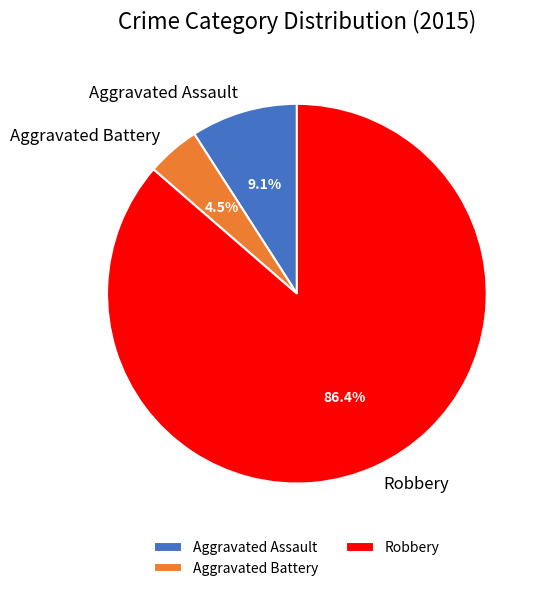

To the nearest percent, what is the difference between the Robbery and Aggravated Battery slice percentages?

82%